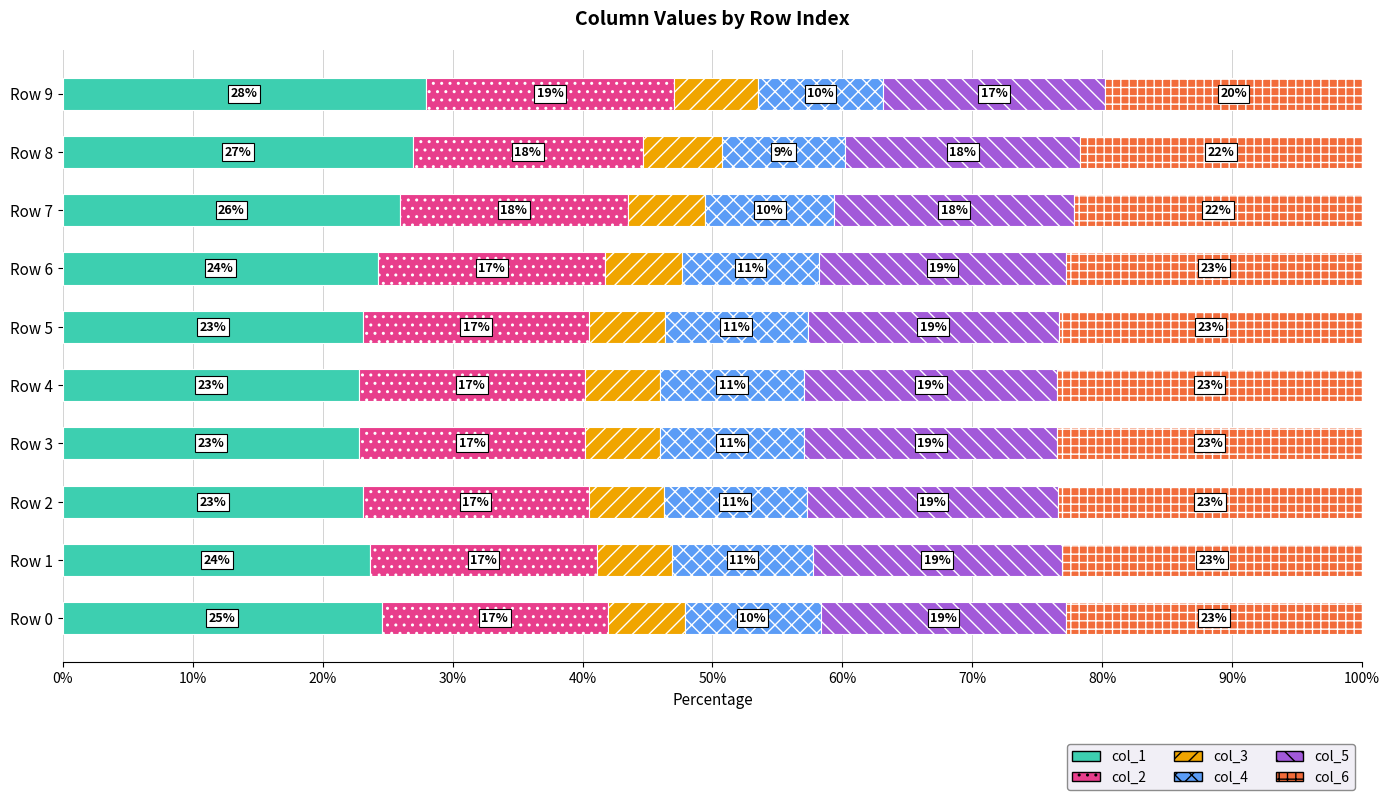

What is the lowest value of the col_1 series?

22.8